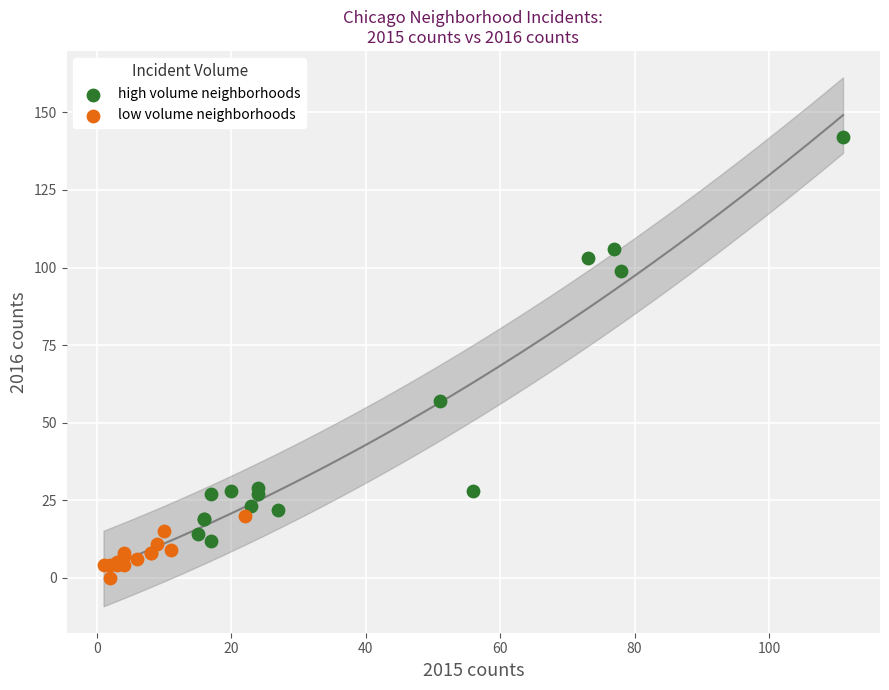

Which series reaches the maximum Y coordinate?

high volume neighborhoods